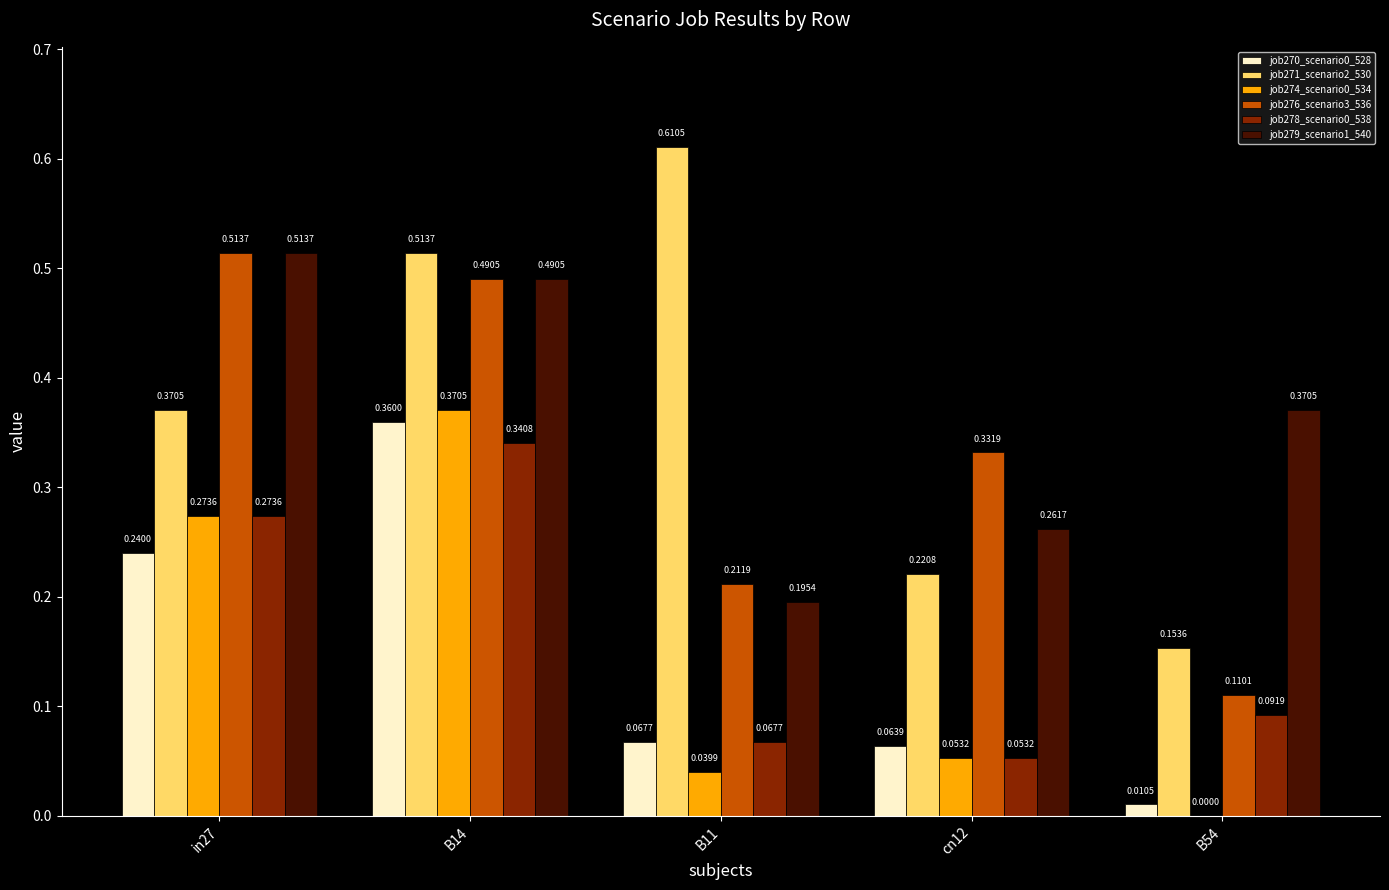

How many distinct data groups are displayed?

6